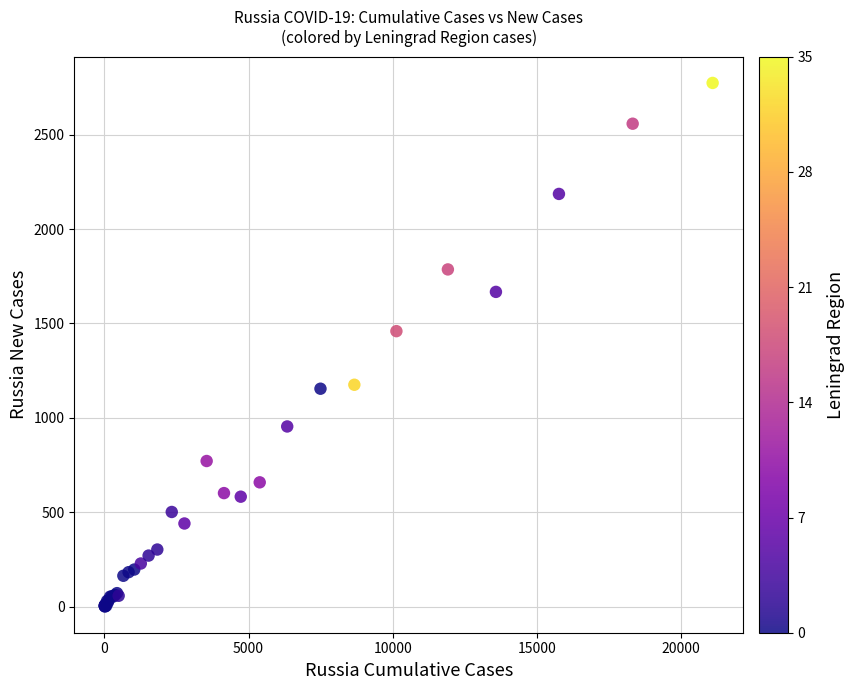

What Y value in the scatter plot is closest to 1387?

1459